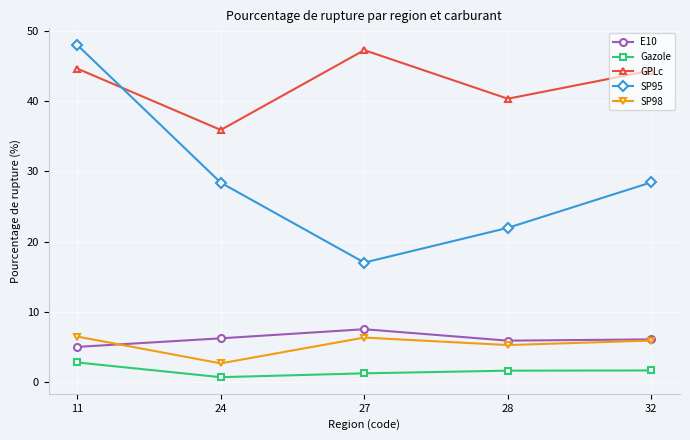

What is the value of the GPLc point at the 1st from the left?

44.7